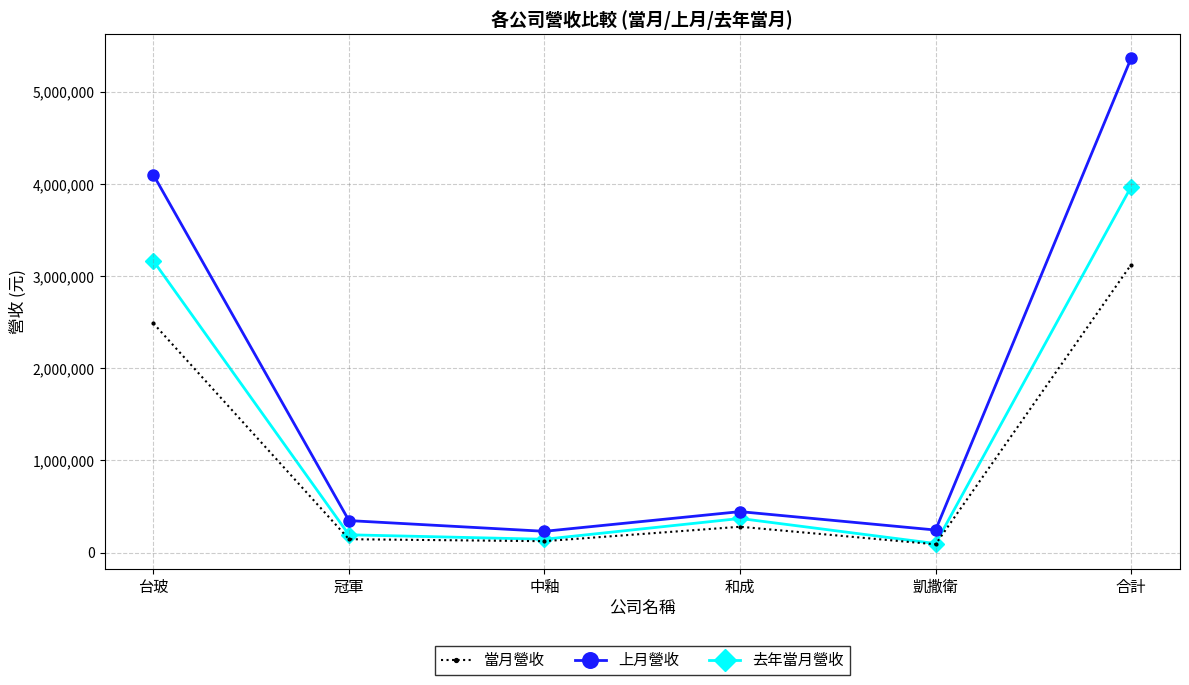

Which series changed the most between 冠軍 and 中釉?

上月營收